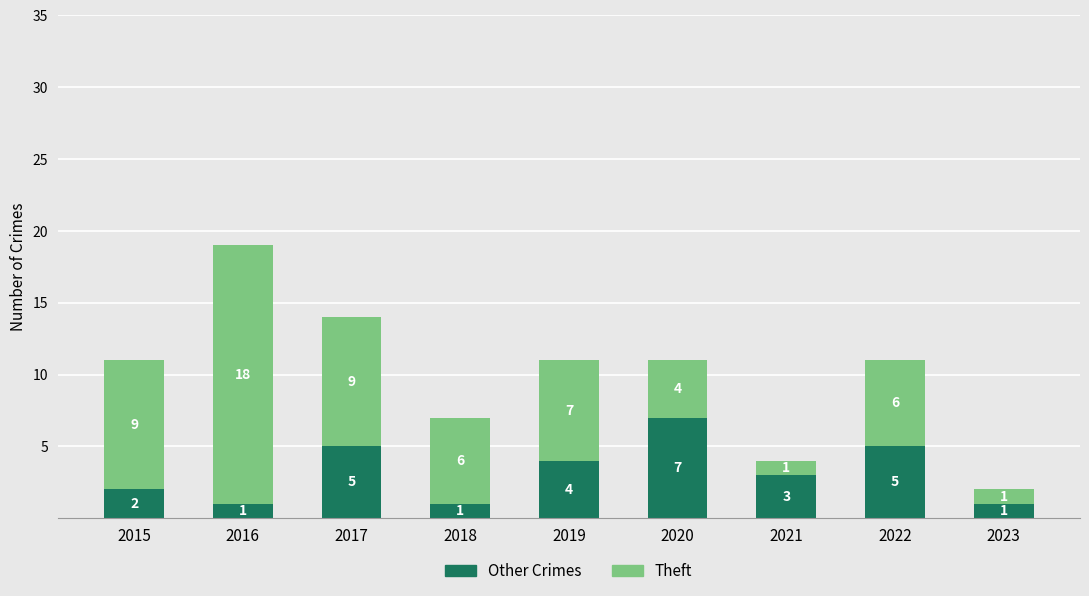

Where is Other Crimes nearest to the value 4?

2019